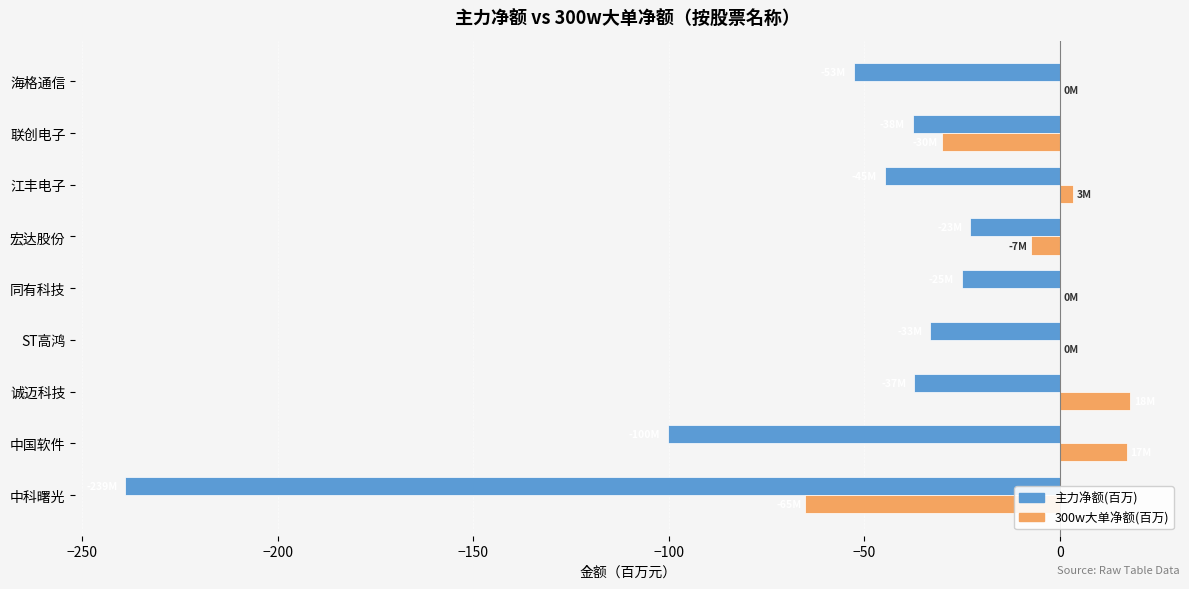

What is the total value across all series at 同有科技?

-25.1